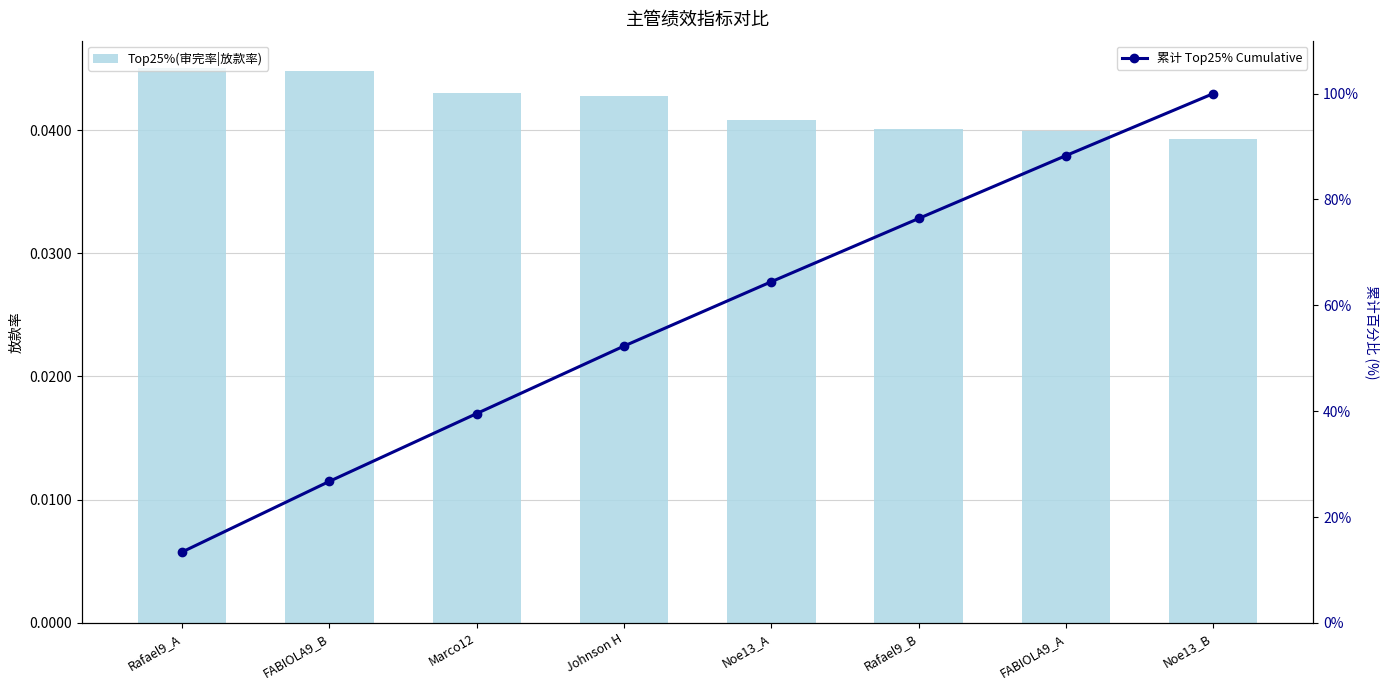

At Rafael9_A, list the series in order from largest to smallest.

累计 Top25% Cumulative, Top25%(审完率|放款率)